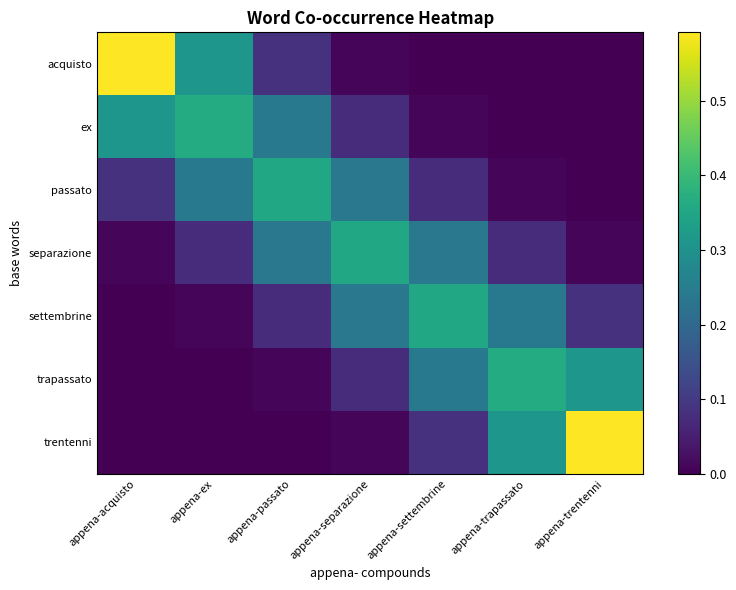

Which label corresponds to the smallest value in the chart?

appena-trentenni